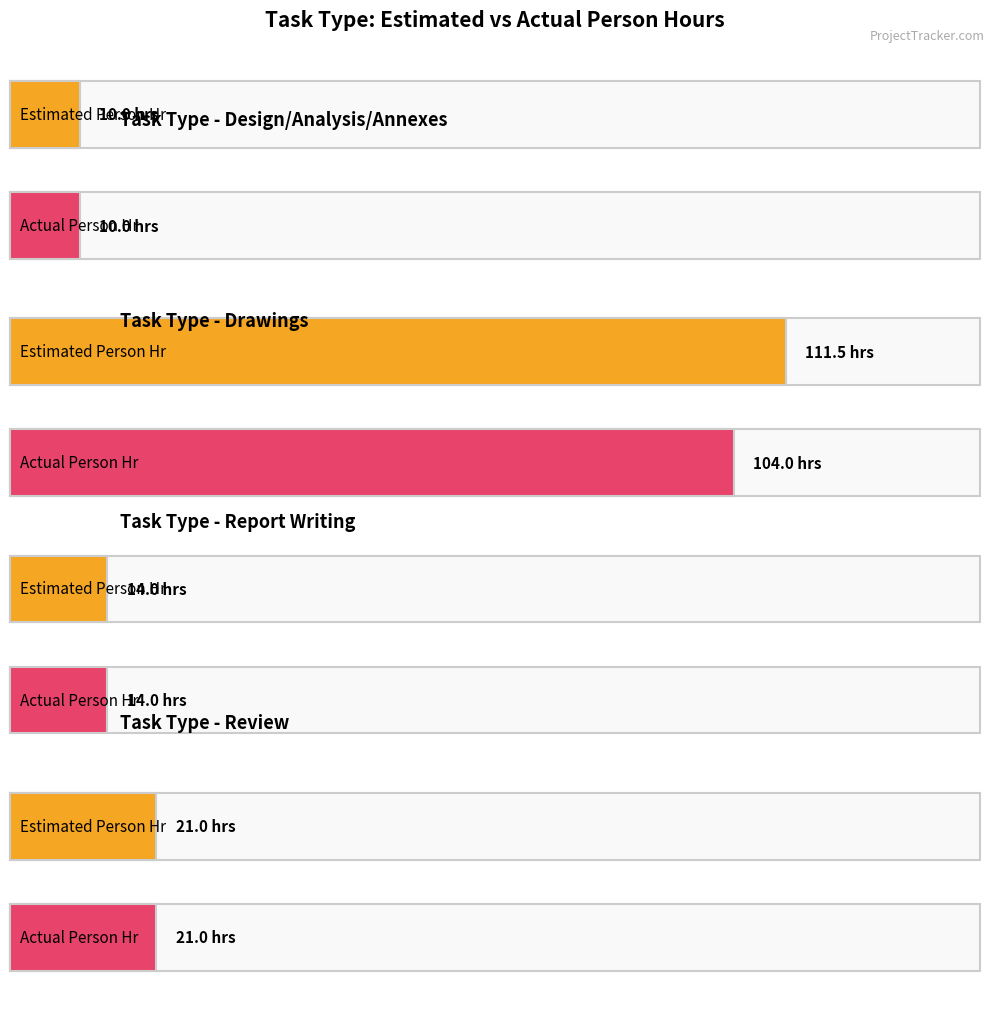

Which series changed the most between 16 and 23?

Estimated Person Hr